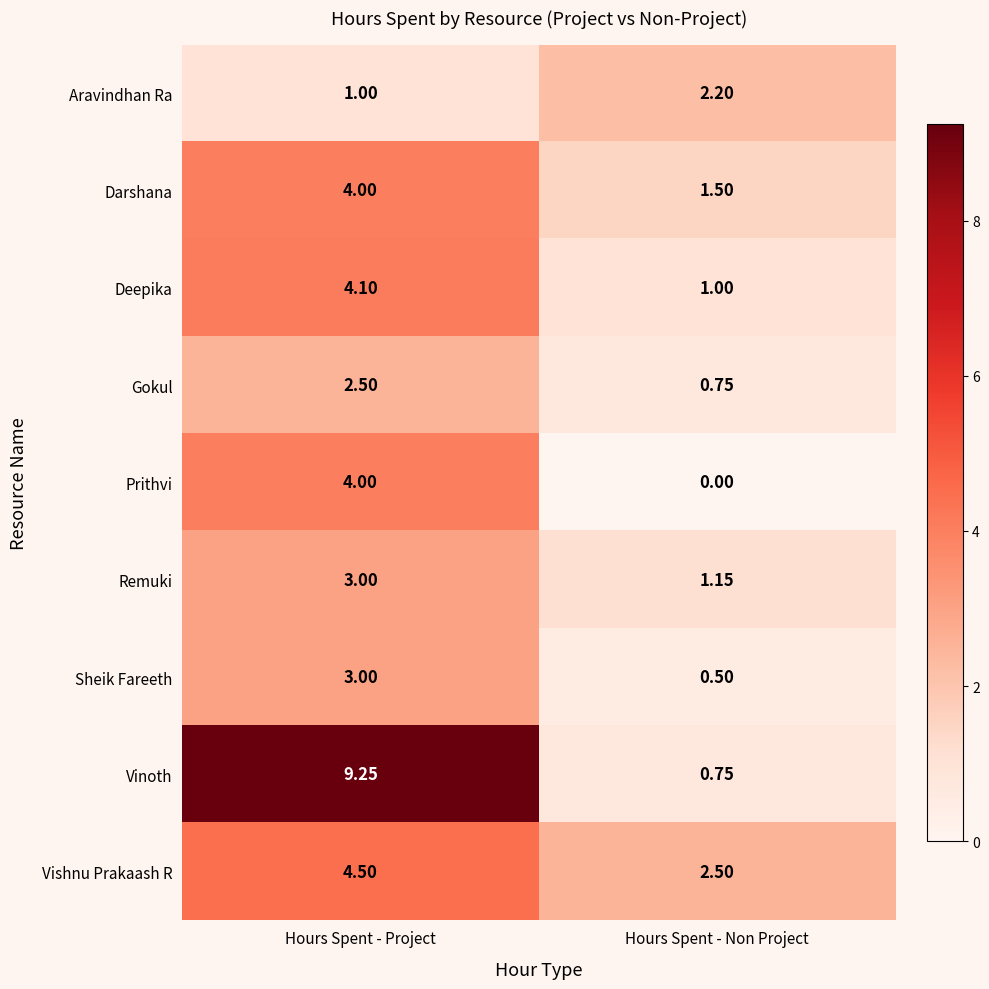

At which category is the sum across all series the highest?

Hours Spent - Project